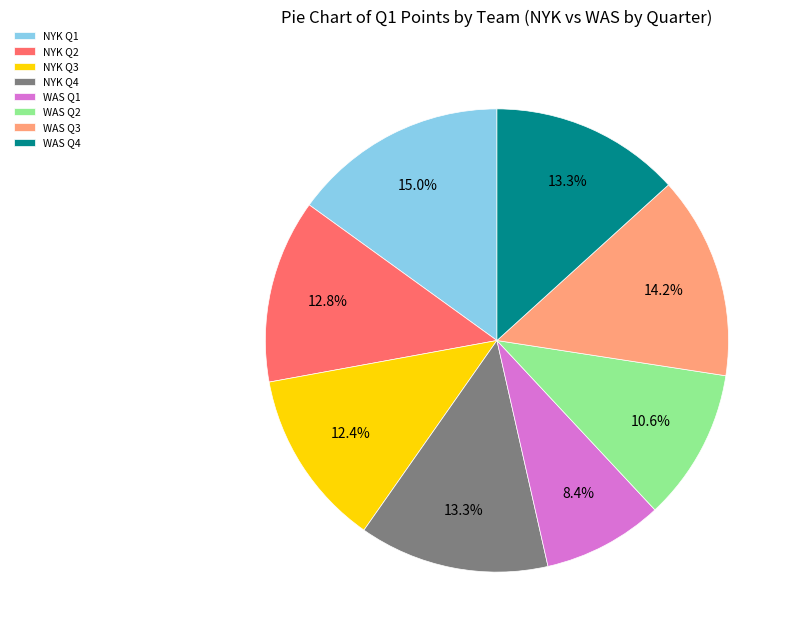

Which category has the smallest portion of the pie?

WAS Q1